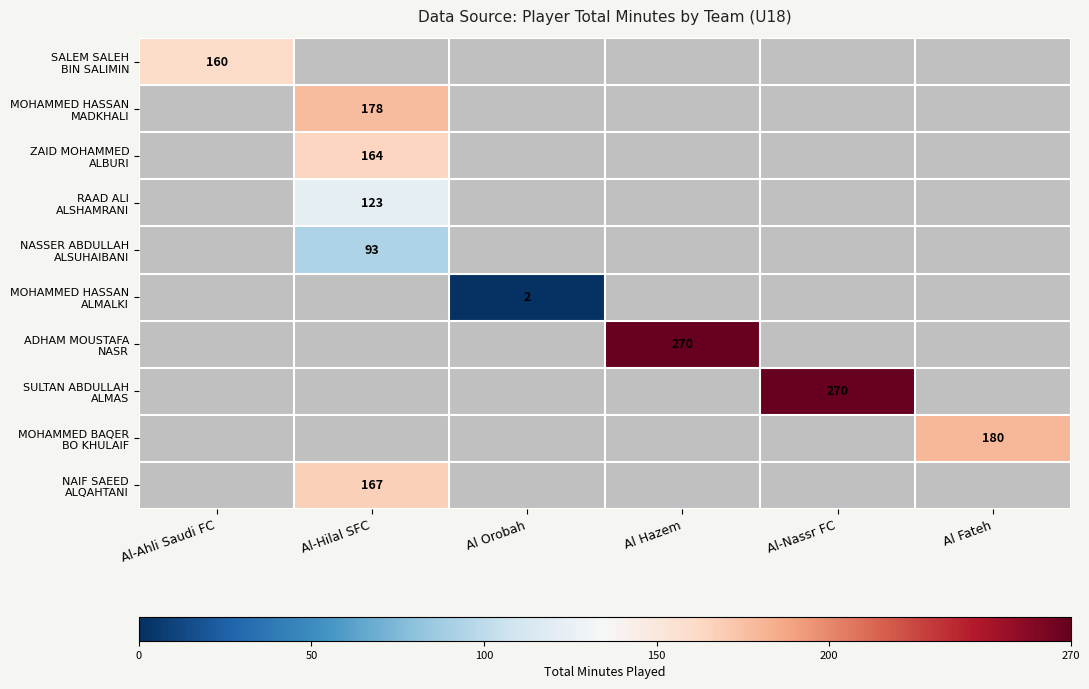

How many values in MOHAMMED HASSAN MADKHALI are above zero?

1